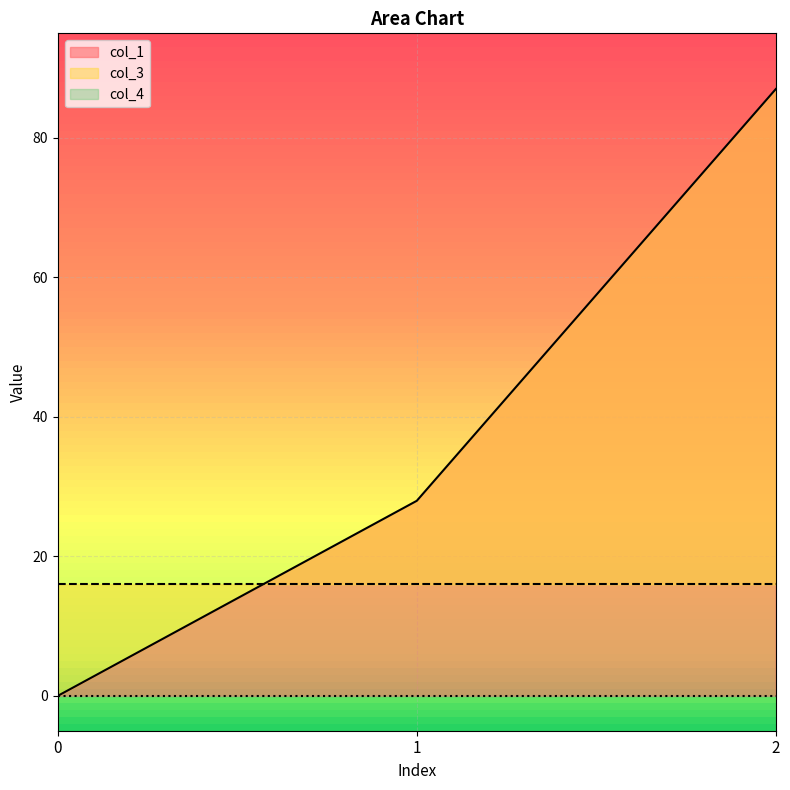

What is the total value across all series at 0?

16.0